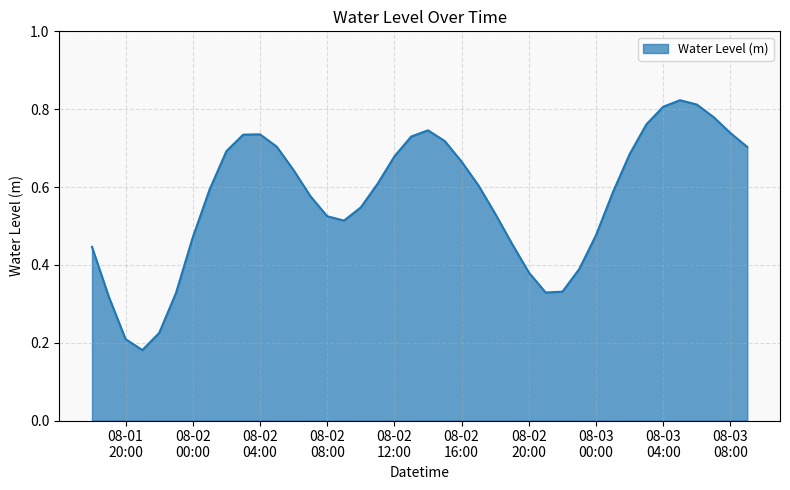

Reading left to right, extract all data points from this chart.

0.4	0.3	0.2	0.2	0.2	0.3	0.5	0.6	0.7	0.7	0.7	0.7	0.6	0.6	0.5	0.5	0.5	0.6	0.7	0.7	0.7	0.7	0.7	0.6	0.5	0.5	0.4	0.3	0.3	0.4	0.5	0.6	0.7	0.8	0.8	0.8	0.8	0.8	0.7	0.7